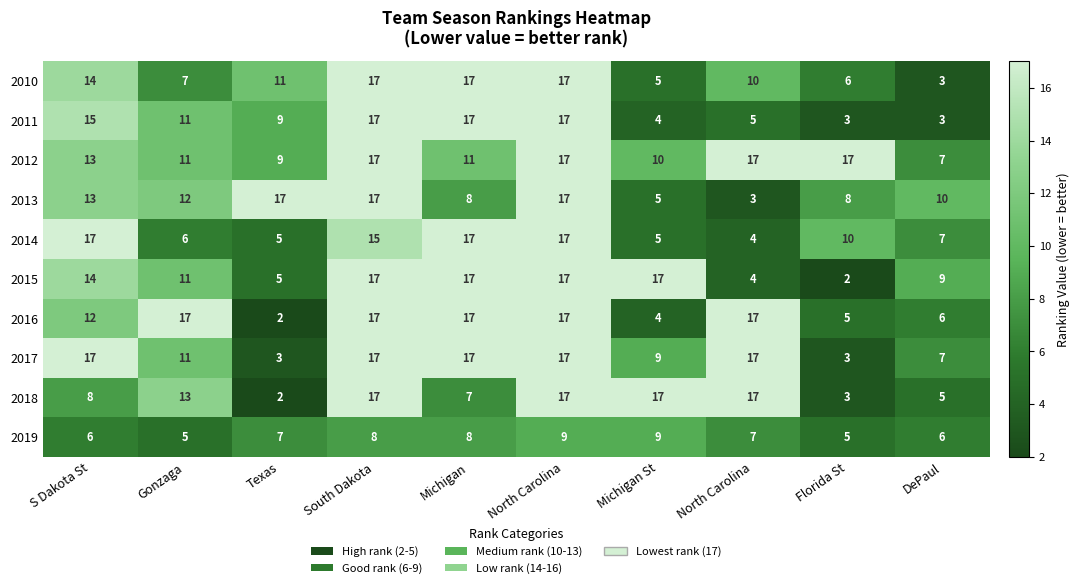

Reading left to right, transcribe all the data shown in this chart.

2010: S Dakota St=14	Gonzaga=7	Texas=11	South Dakota=17	Michigan=17	North Carolina=17	Michigan St=5	North Carolina=10	Florida St=6	DePaul=3
2011: S Dakota St=15	Gonzaga=11	Texas=9	South Dakota=17	Michigan=17	North Carolina=17	Michigan St=4	North Carolina=5	Florida St=3	DePaul=3
2012: S Dakota St=13	Gonzaga=11	Texas=9	South Dakota=17	Michigan=11	North Carolina=17	Michigan St=10	North Carolina=17	Florida St=17	DePaul=7
2013: S Dakota St=13	Gonzaga=12	Texas=17	South Dakota=17	Michigan=8	North Carolina=17	Michigan St=5	North Carolina=3	Florida St=8	DePaul=10
2014: S Dakota St=17	Gonzaga=6	Texas=5	South Dakota=15	Michigan=17	North Carolina=17	Michigan St=5	North Carolina=4	Florida St=10	DePaul=7
2015: S Dakota St=14	Gonzaga=11	Texas=5	South Dakota=17	Michigan=17	North Carolina=17	Michigan St=17	North Carolina=4	Florida St=2	DePaul=9
2016: S Dakota St=12	Gonzaga=17	Texas=2	South Dakota=17	Michigan=17	North Carolina=17	Michigan St=4	North Carolina=17	Florida St=5	DePaul=6
2017: S Dakota St=17	Gonzaga=11	Texas=3	South Dakota=17	Michigan=17	North Carolina=17	Michigan St=9	North Carolina=17	Florida St=3	DePaul=7
2018: S Dakota St=8	Gonzaga=13	Texas=2	South Dakota=17	Michigan=7	North Carolina=17	Michigan St=17	North Carolina=17	Florida St=3	DePaul=5
2019: S Dakota St=6	Gonzaga=5	Texas=7	South Dakota=8	Michigan=8	North Carolina=9	Michigan St=9	North Carolina=7	Florida St=5	DePaul=6